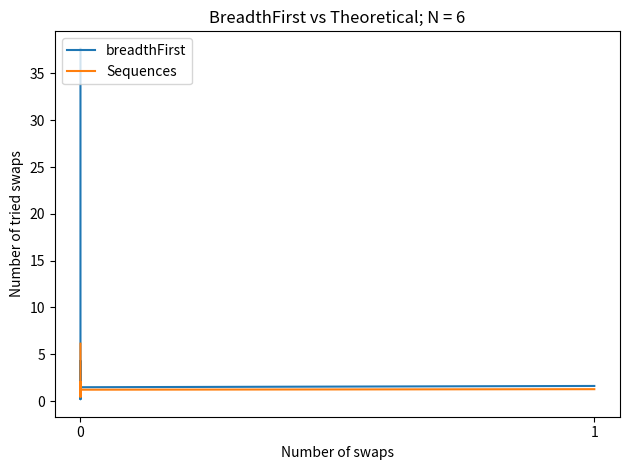

How many values in the Sequences series are below 1?

5